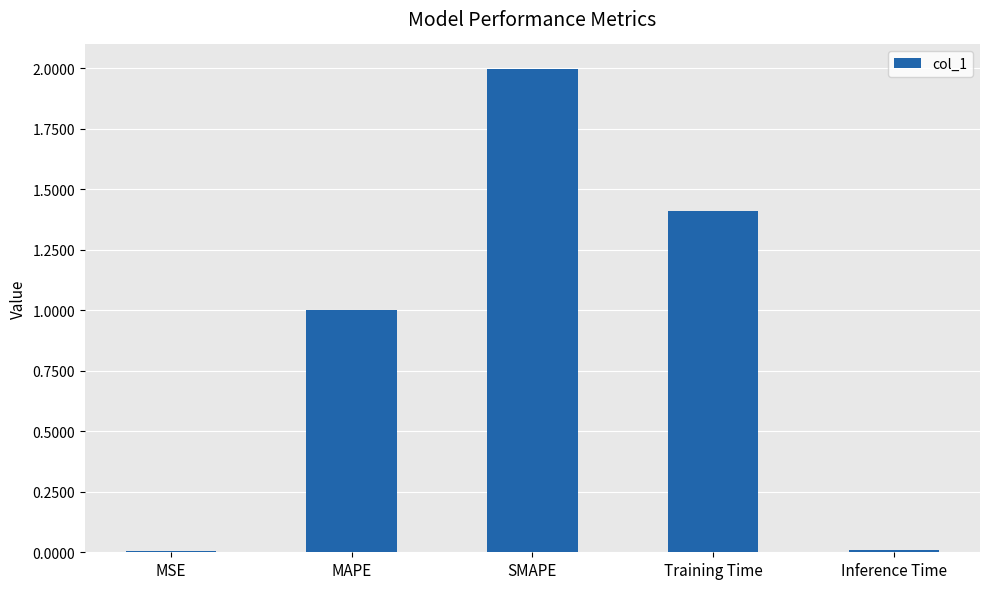

What is the difference between the values at MAPE and Training Time?

0.4